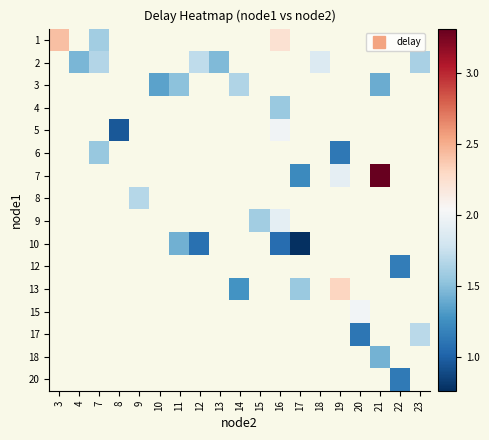

Rank the series by their maximum value, from highest to lowest.

1, 2, 3, 4, 5, 6, 7, 8, 9, 10, 12, 13, 15, 17, 18, 20